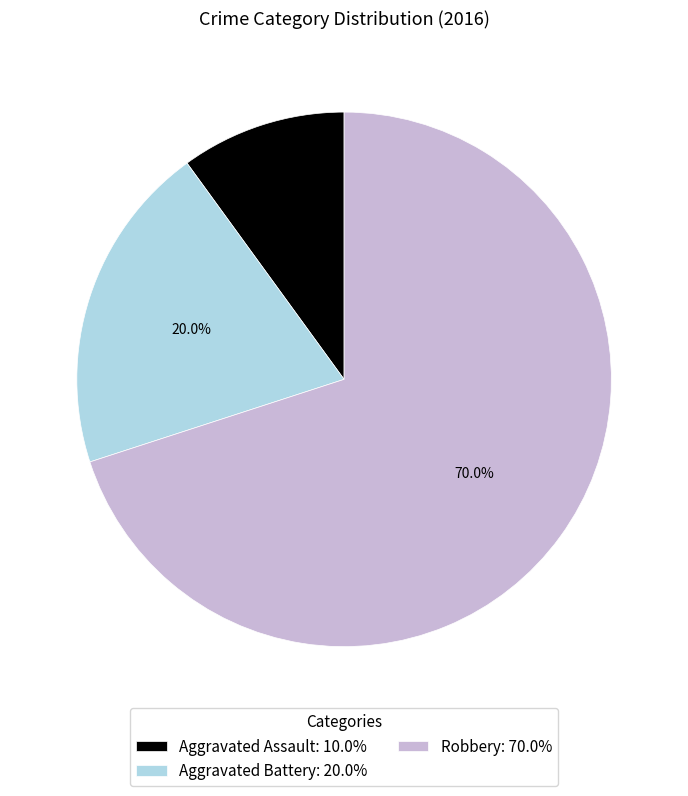

Does Robbery account for over 50% of the chart?

Yes